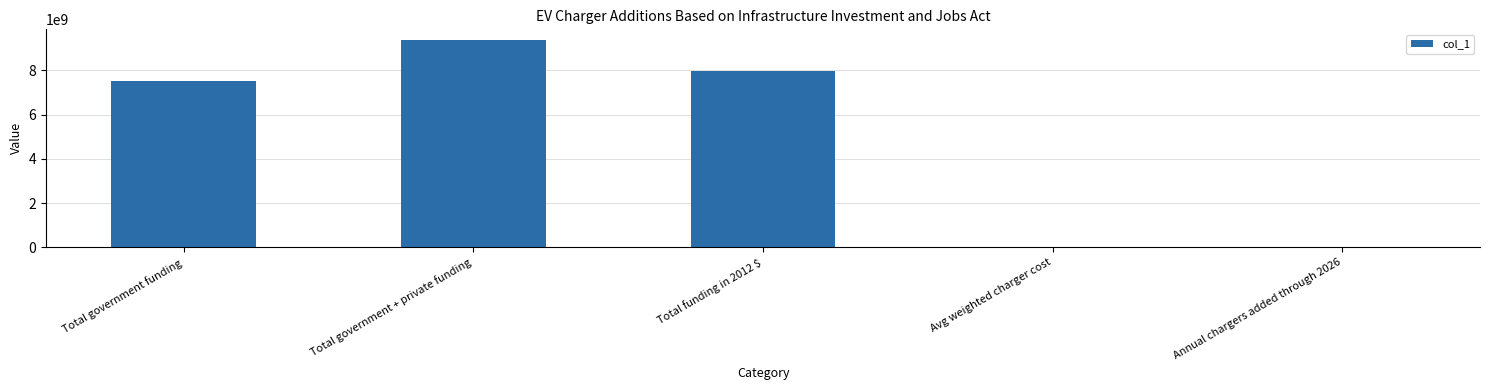

Which category has the highest value across all series?

Total government + private funding